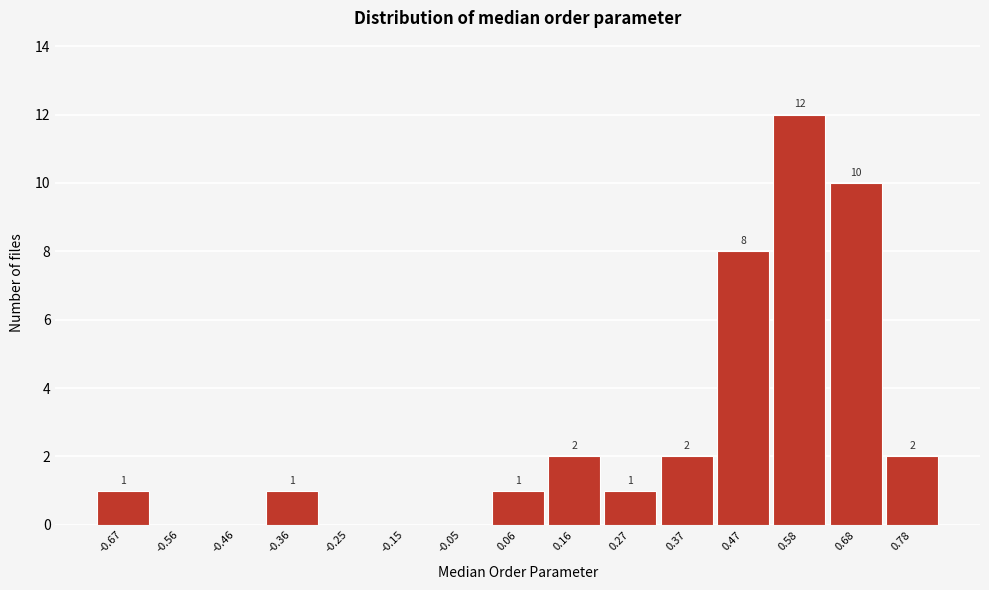

Reading left to right, extract all data points from this chart.

-0.67=1	-0.56=0	-0.46=0	-0.36=1	-0.25=0	-0.15=0	-0.05=0	0.06=1	0.16=2	0.27=1	0.37=2	0.47=8	0.58=12	0.68=10	0.78=2